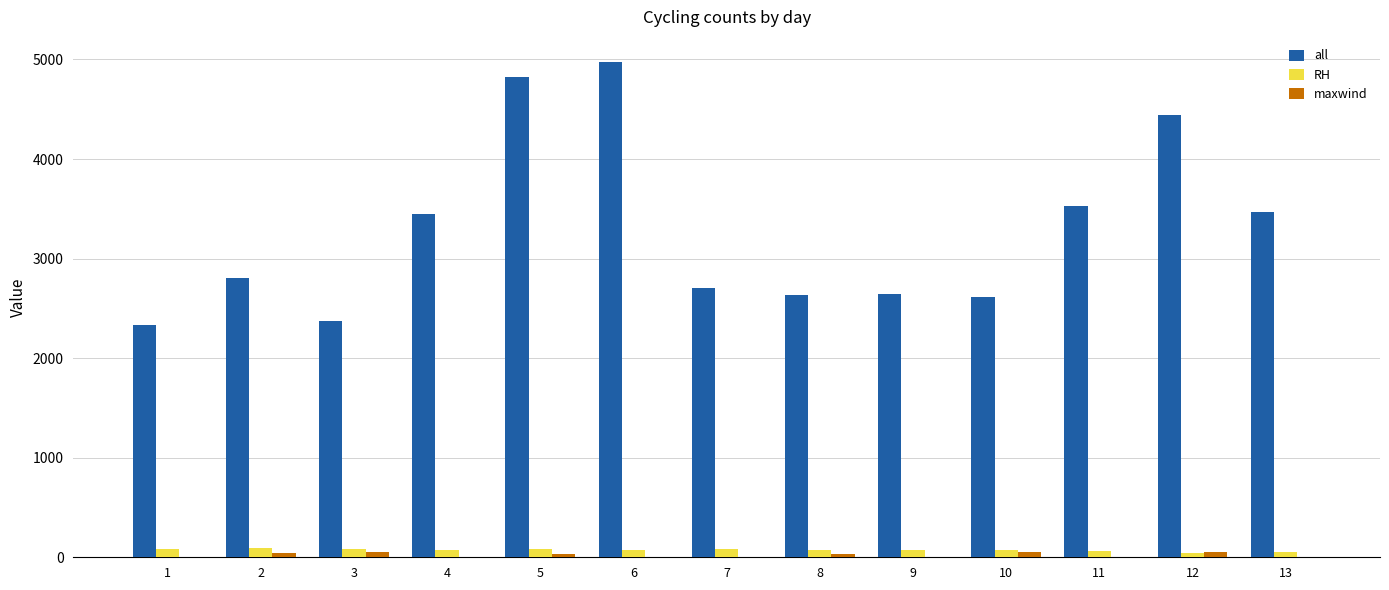

What is the greatest value displayed?

4978